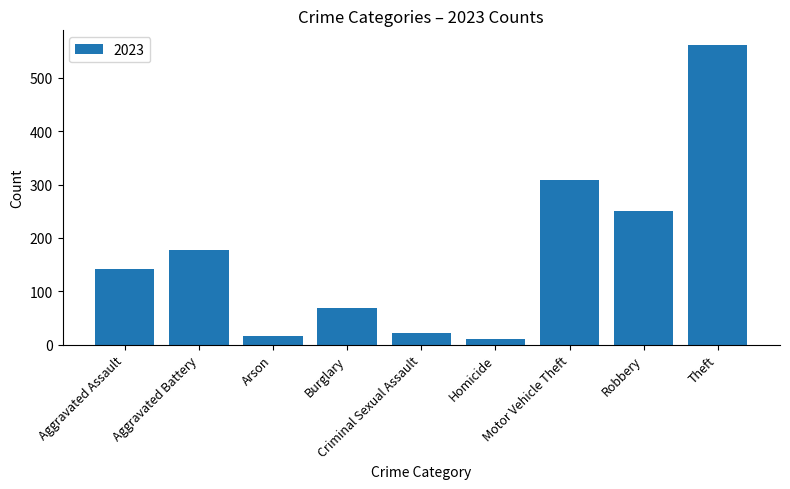

What position from the right is Homicide?

4